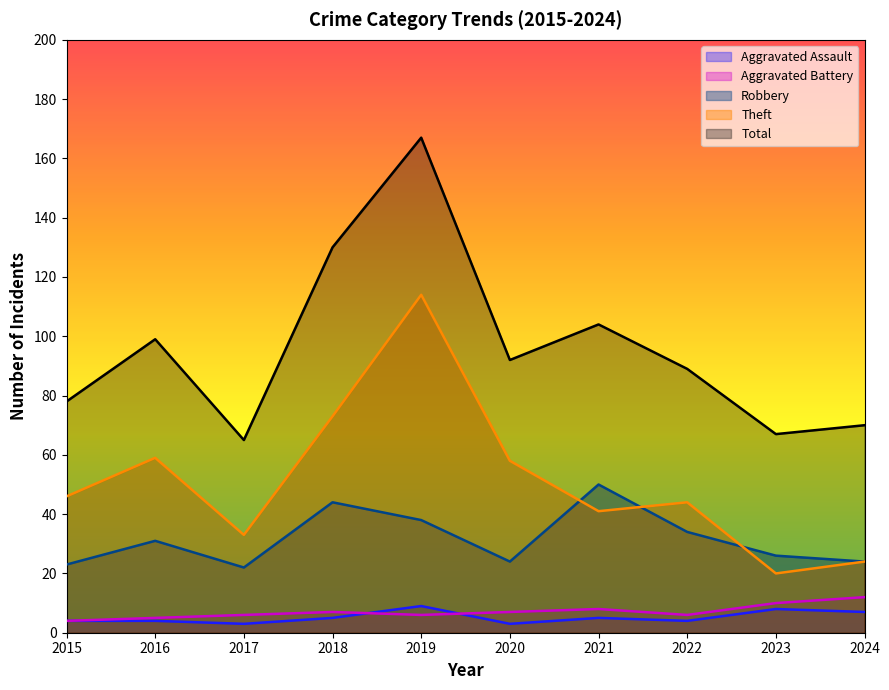

What is the value of the Aggravated Battery point at the 5th from the left?

6